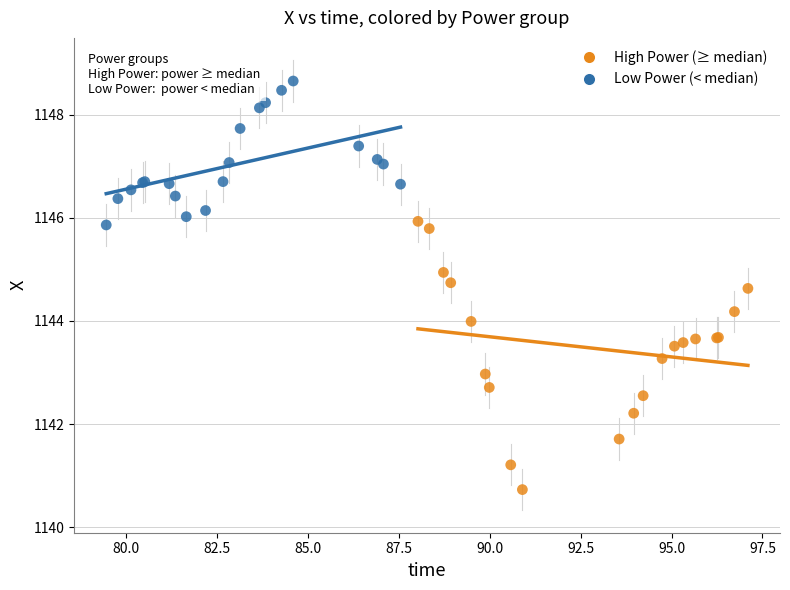

What are all the series names shown in the legend?

High Power (≥ median), Low Power (< median)